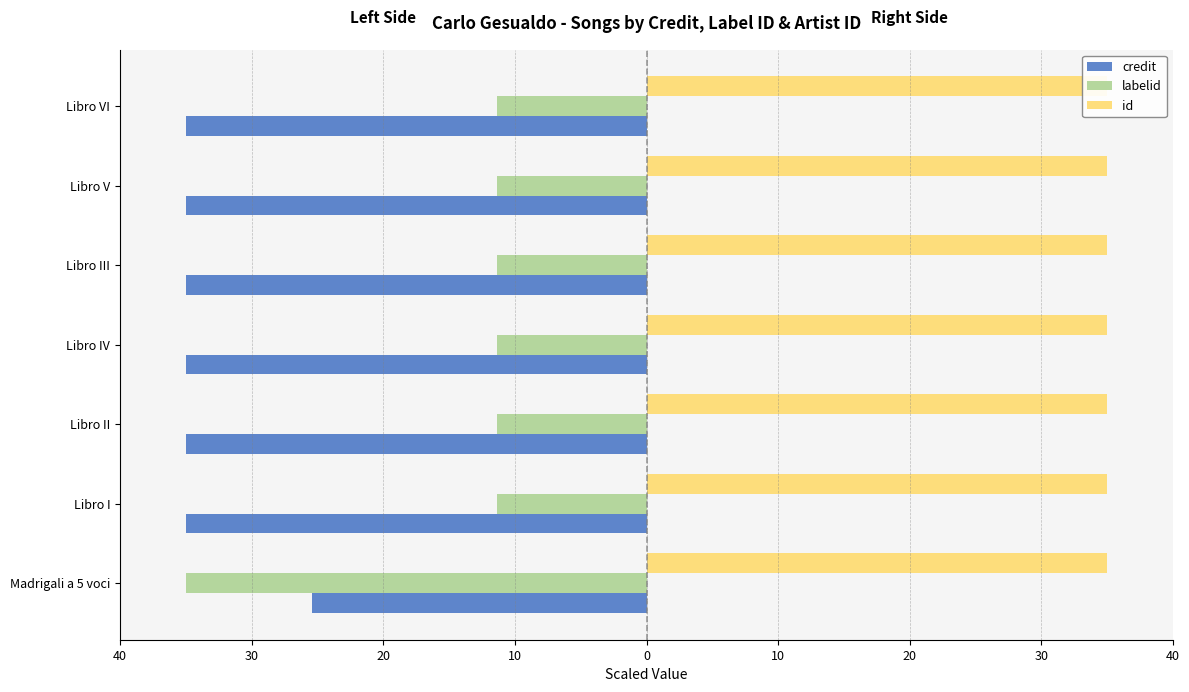

True or false: credit has a value of -20.6 at Libro V.

False